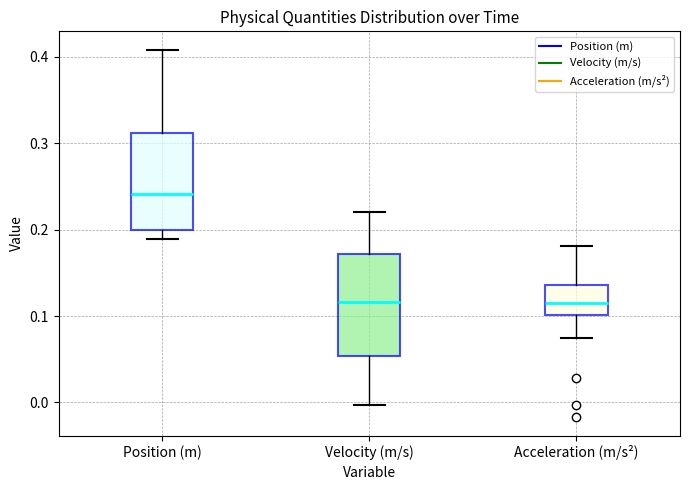

Reading left to right, read every box against the y-axis: the position of its median line, the range the box covers, and the ends of its whiskers. The values are not printed on the chart, so give them approximately, as read against the axis.

Position (m): median 0.24, box 0.20 to 0.31, whiskers 0.19 to 0.41
Velocity (m/s): median 0.12, box 0.05 to 0.17, whiskers 0.00 to 0.22
Acceleration (m/s²): median 0.12, box 0.10 to 0.14, whiskers 0.08 to 0.18